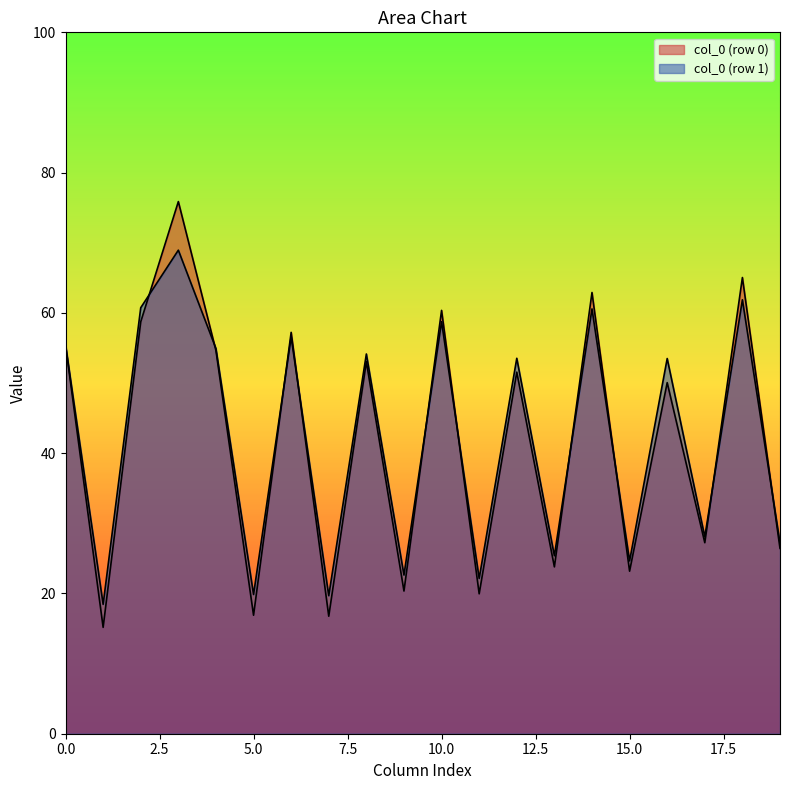

How many lines are shown in the chart?

2